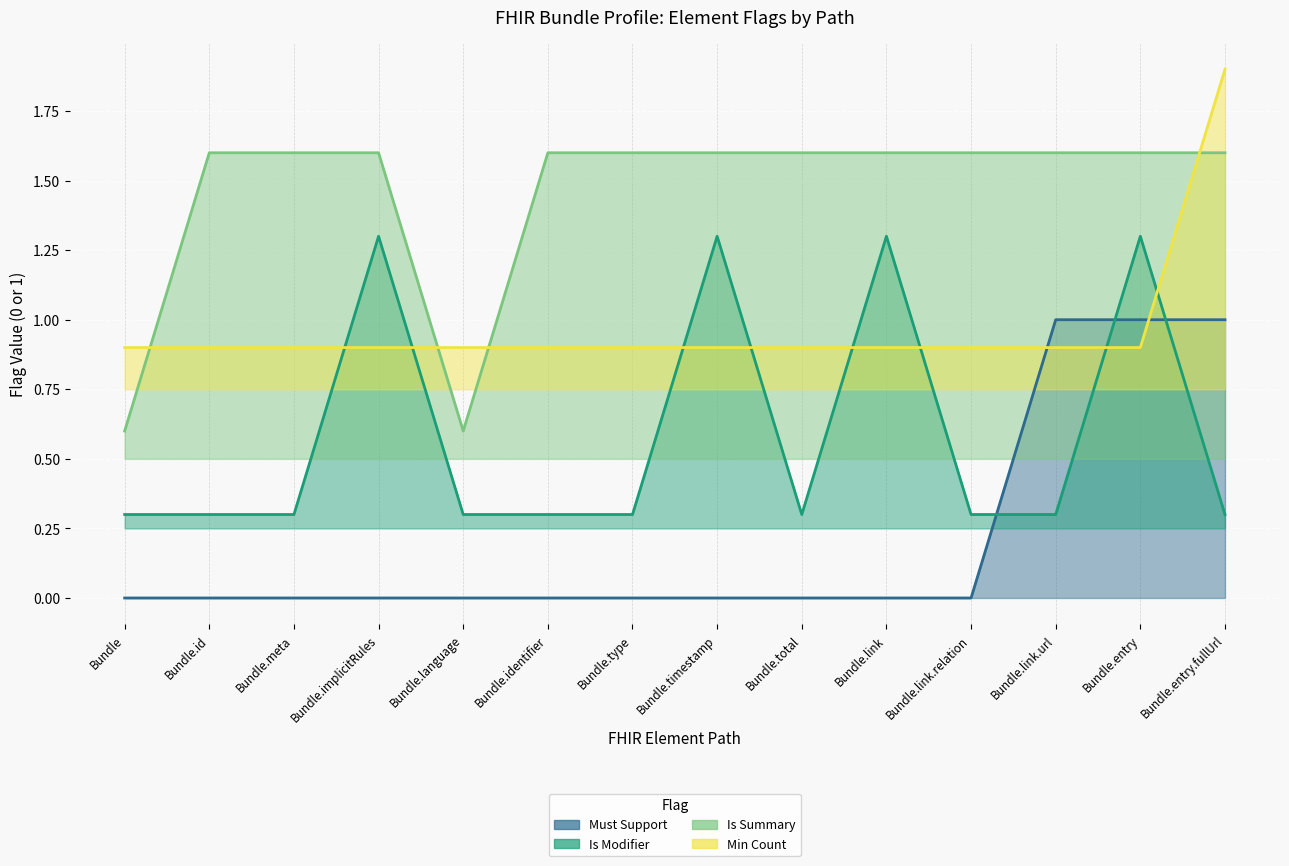

What is the label of the 4th point from the left?

Bundle.implicitRules